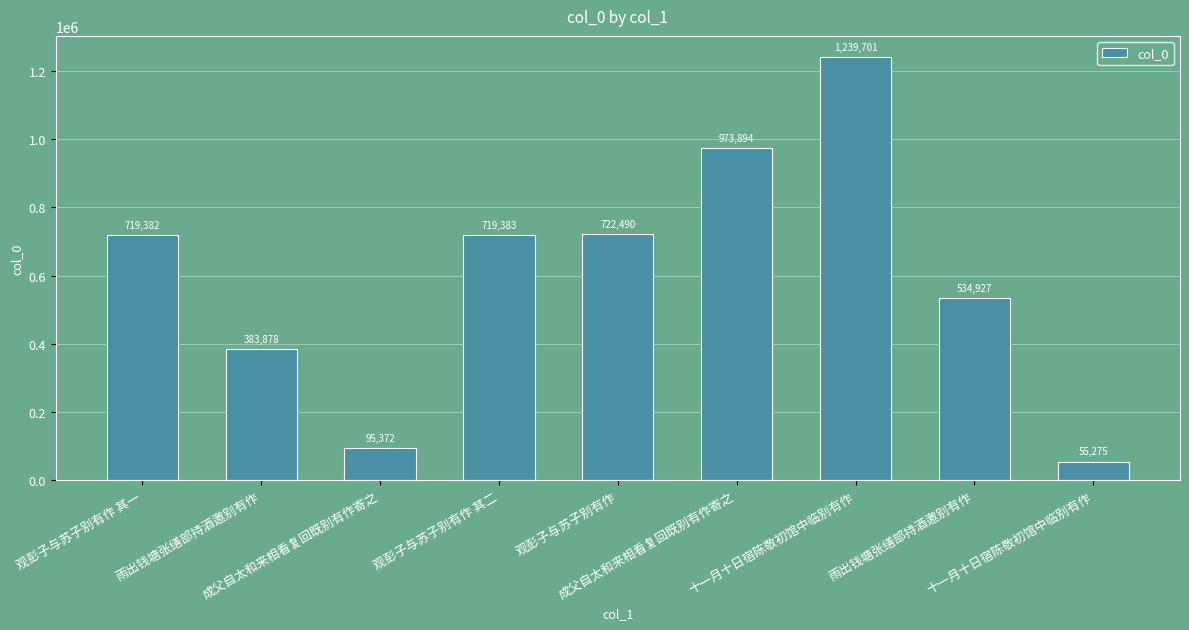

How many data points does each series have?

9